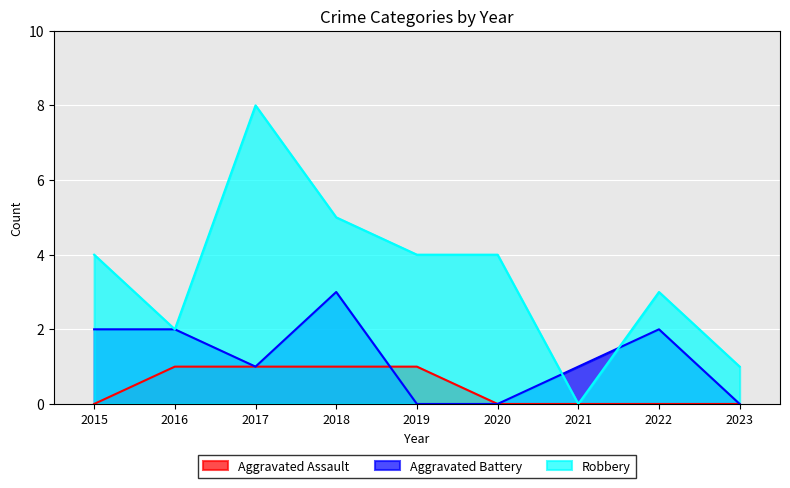

True or false: Aggravated Assault has more than 1 points higher than both neighbors.

False